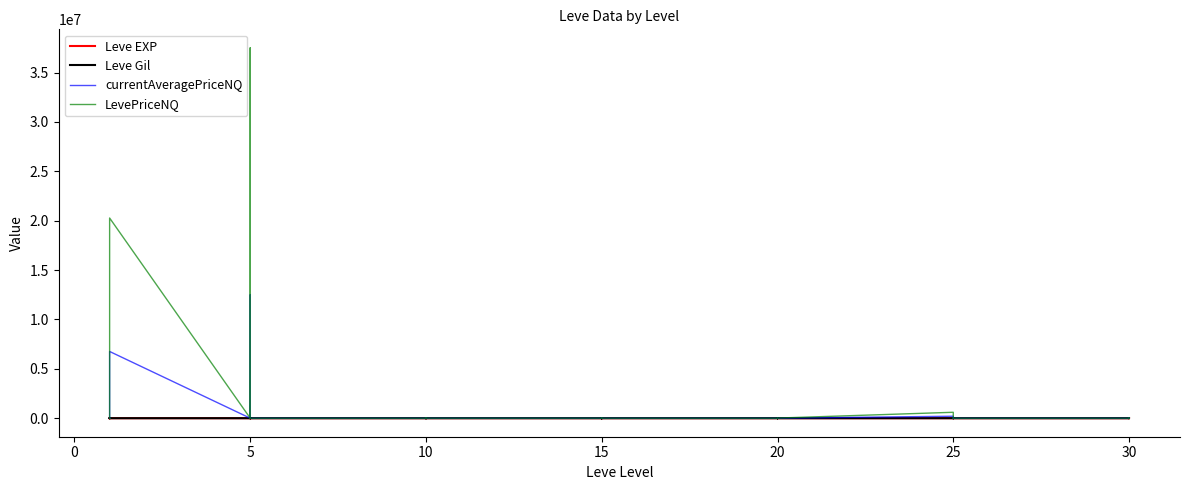

What is the label of the 39th point from the left?

30